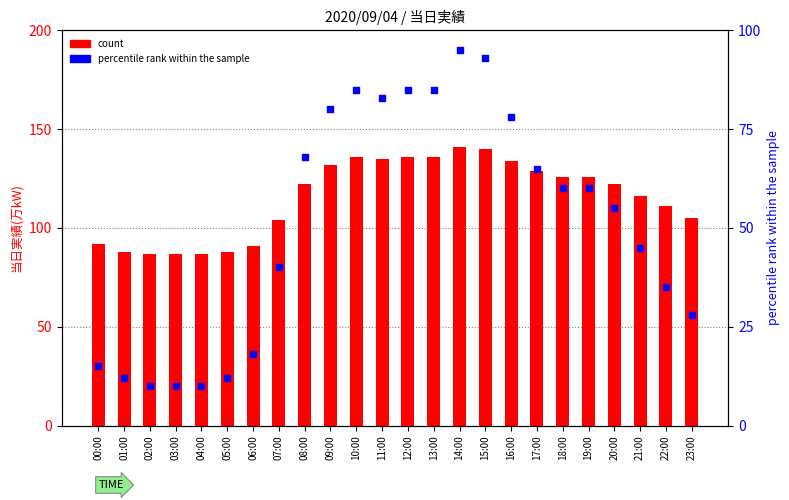

Is the value of percentile rank within the sample at 22:00 greater than the value of count at 10:00?

No